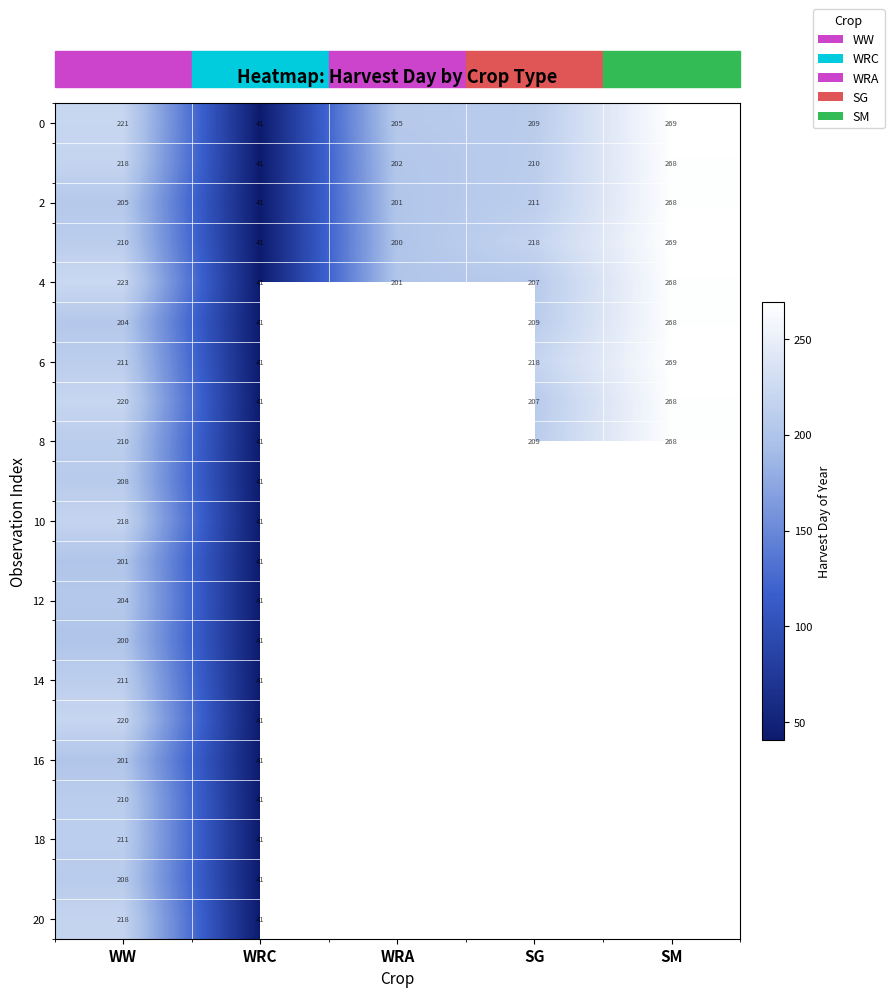

What is the difference between the maximum and minimum values in the 2 series?

227